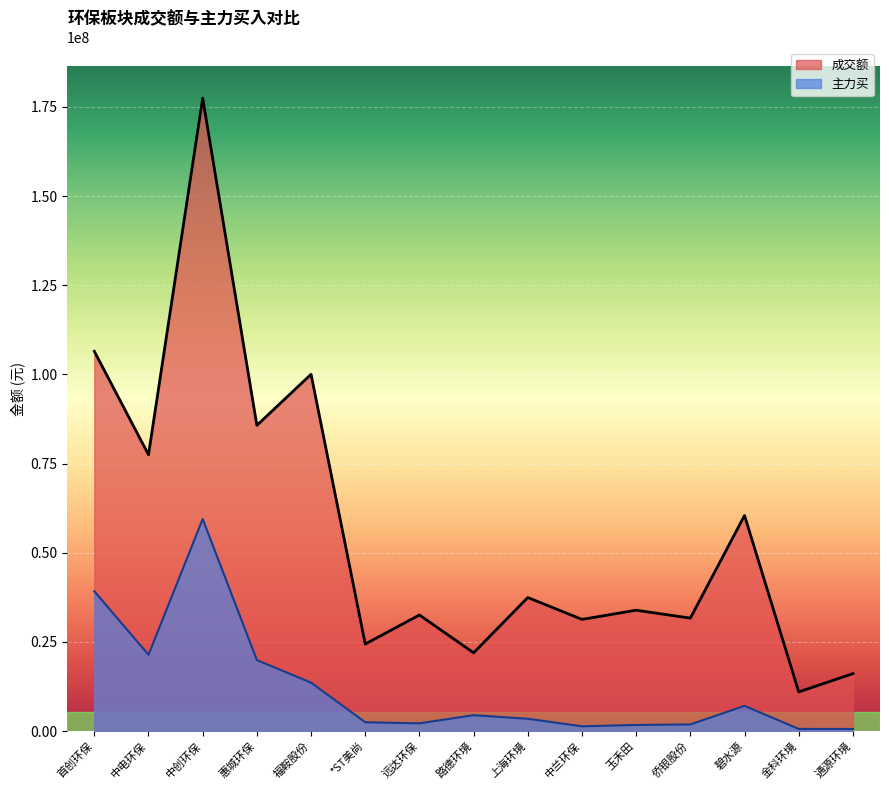

What value does the 成交额 series have at 中创环保?

177447692